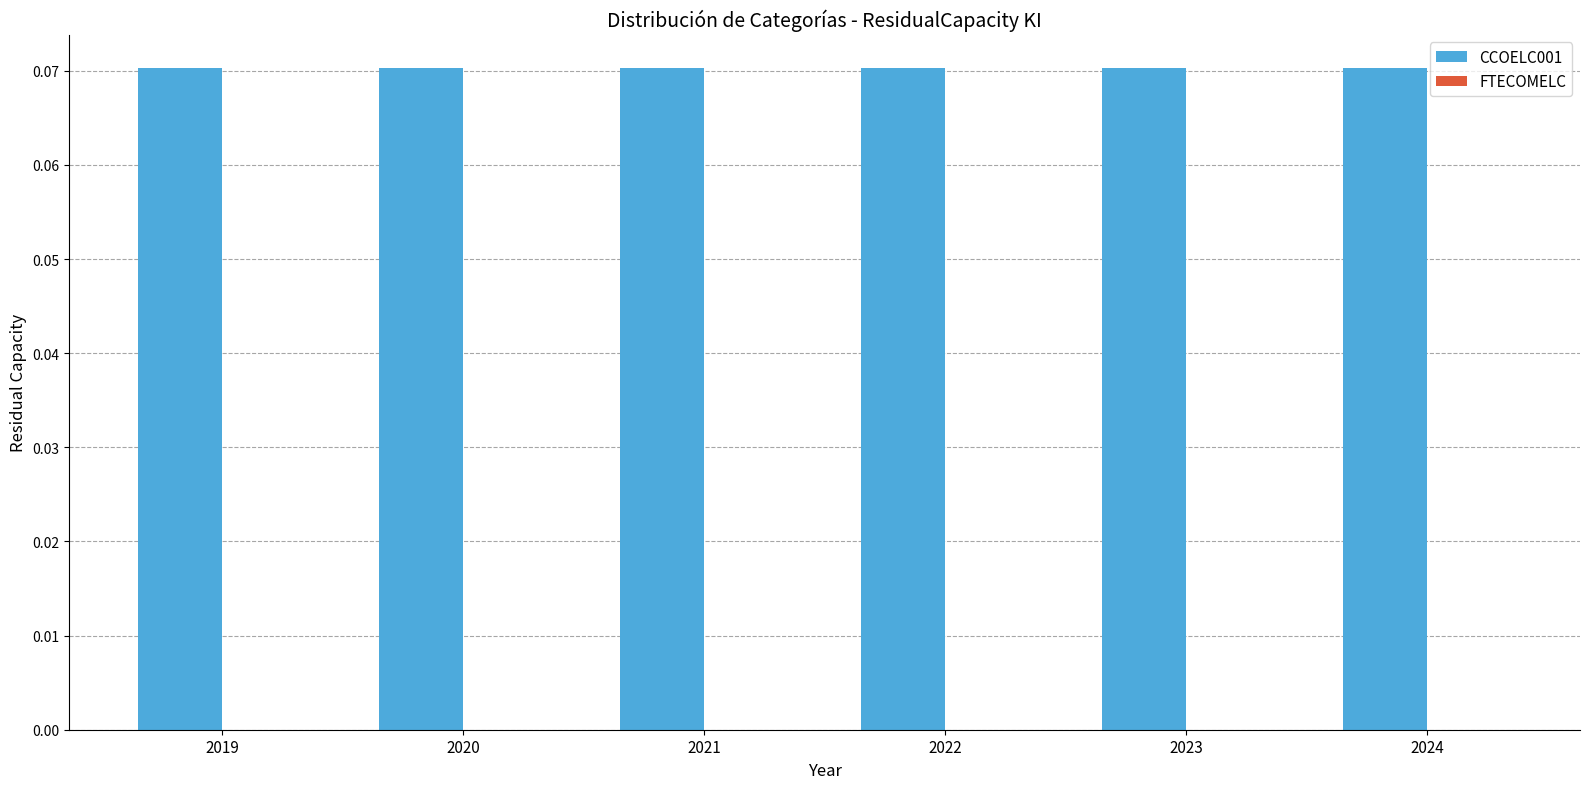

What is the difference between the highest and lowest values at 2020?

0.1